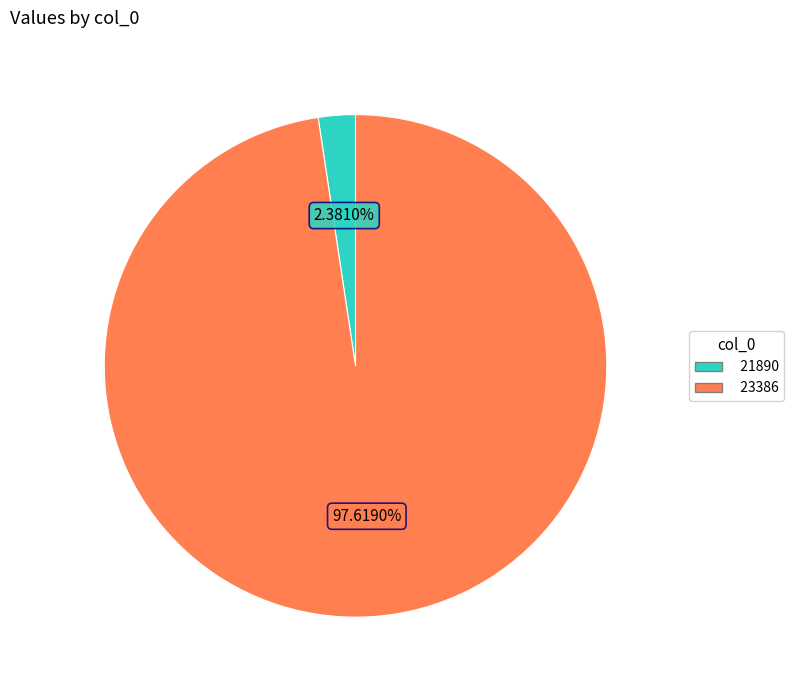

Combined, do 23386 and 21890 account for over 50%?

Yes